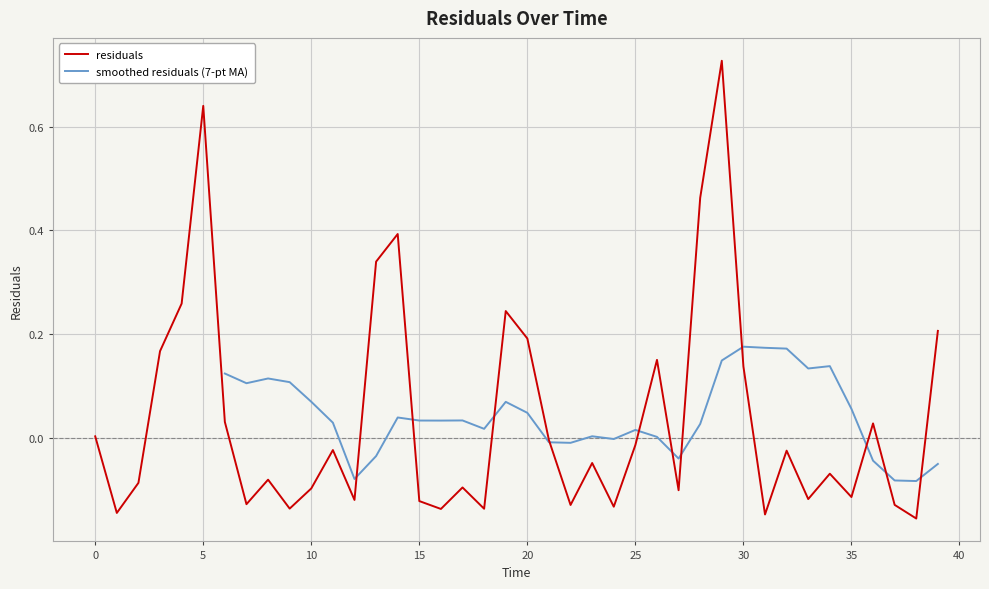

True or false: the data shows -0.2 at 31.0.

False